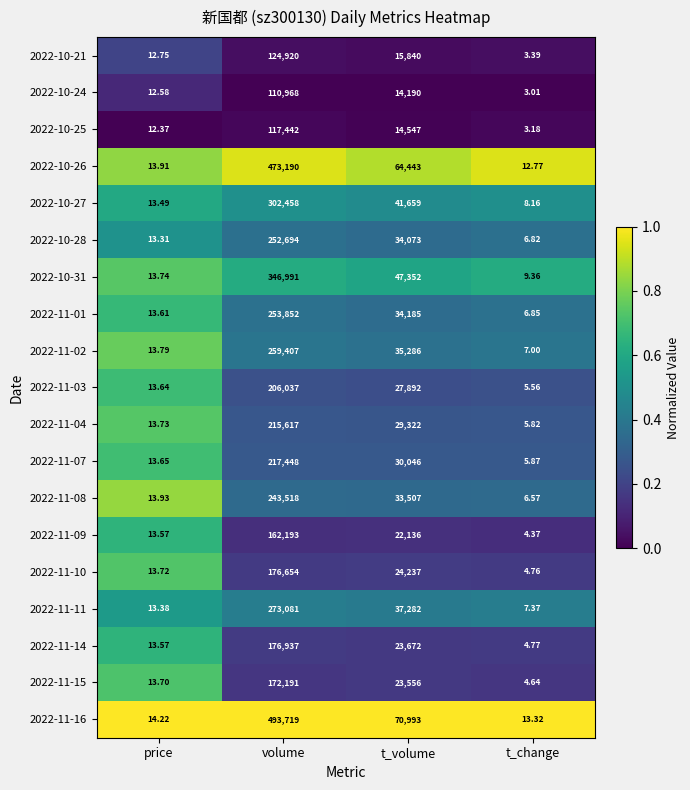

At which label is 2022-10-25 closest to 58722?

t_volume